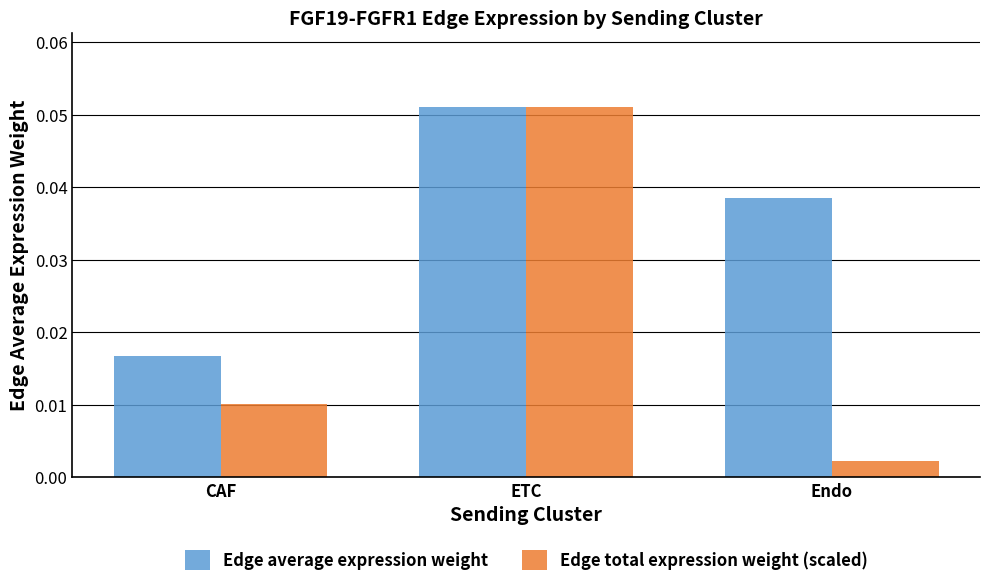

At which category is the sum across all series the highest?

ETC